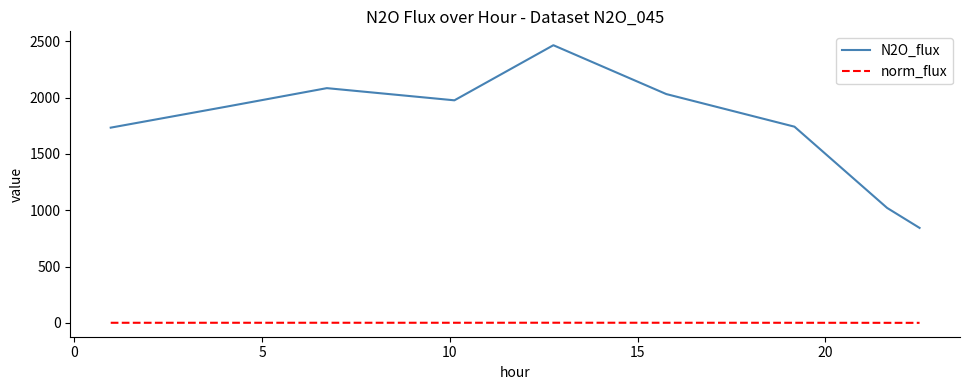

What is the highest value of the norm_flux series?

1.0